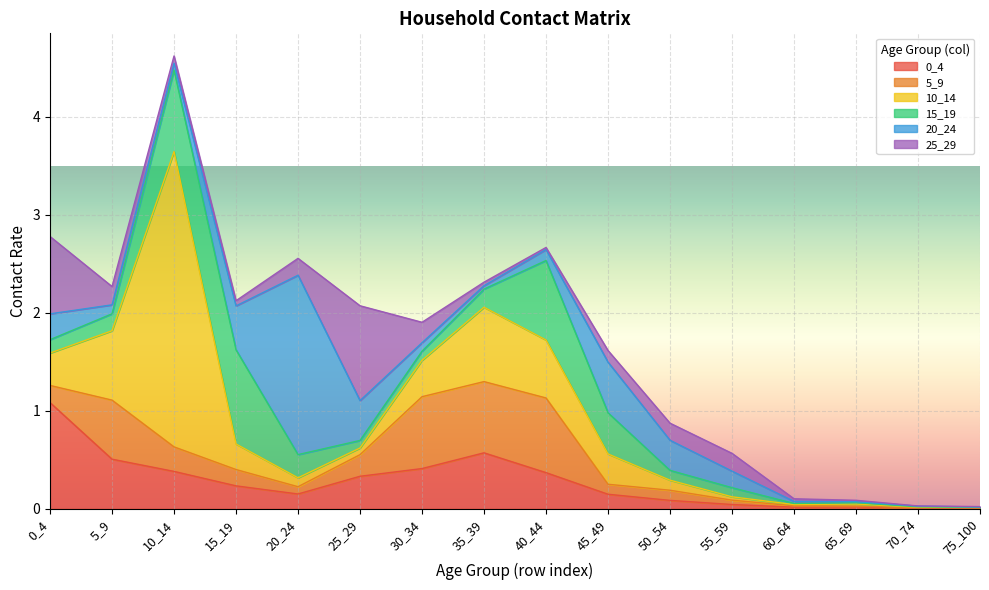

What are all the series names shown in the legend?

0_4, 5_9, 10_14, 15_19, 20_24, 25_29